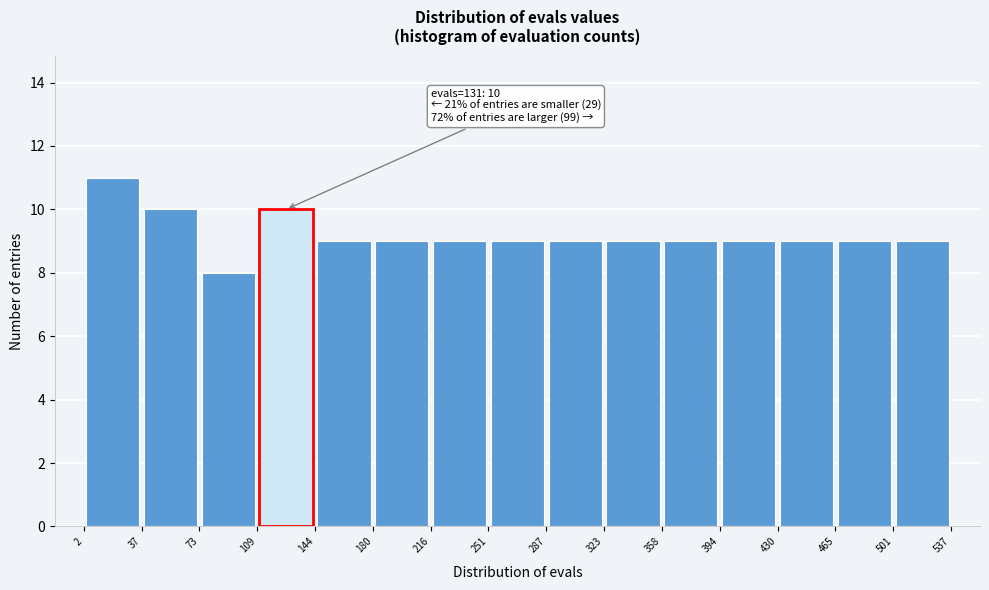

Which range on the x-axis has the tallest bar?

2 to 37